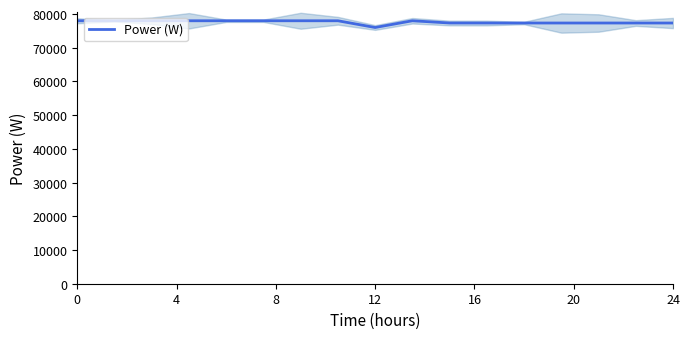

What is the difference between the second highest and second lowest values?

666.7